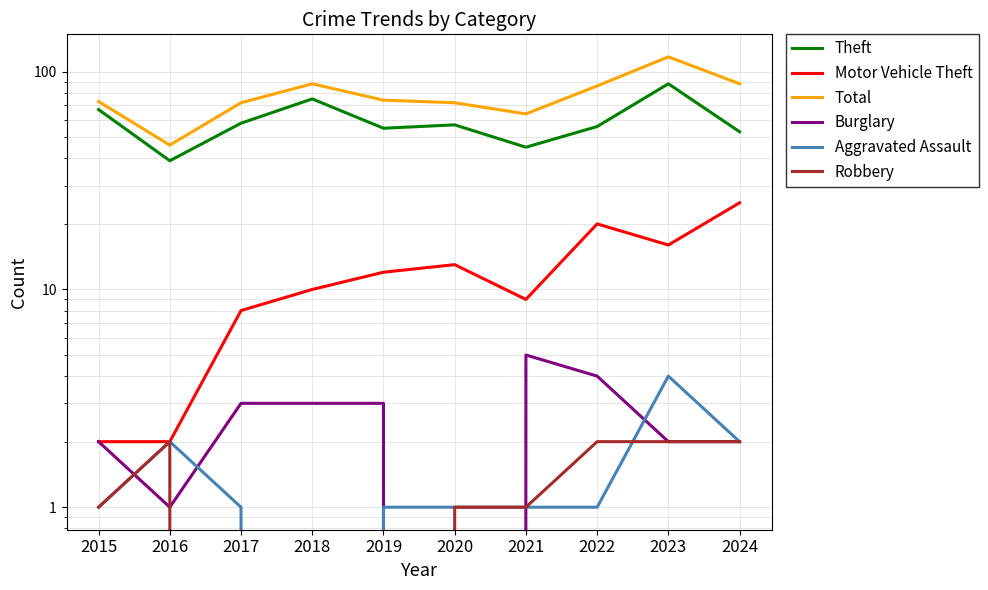

At how many categories does at least one series exceed 74?

4